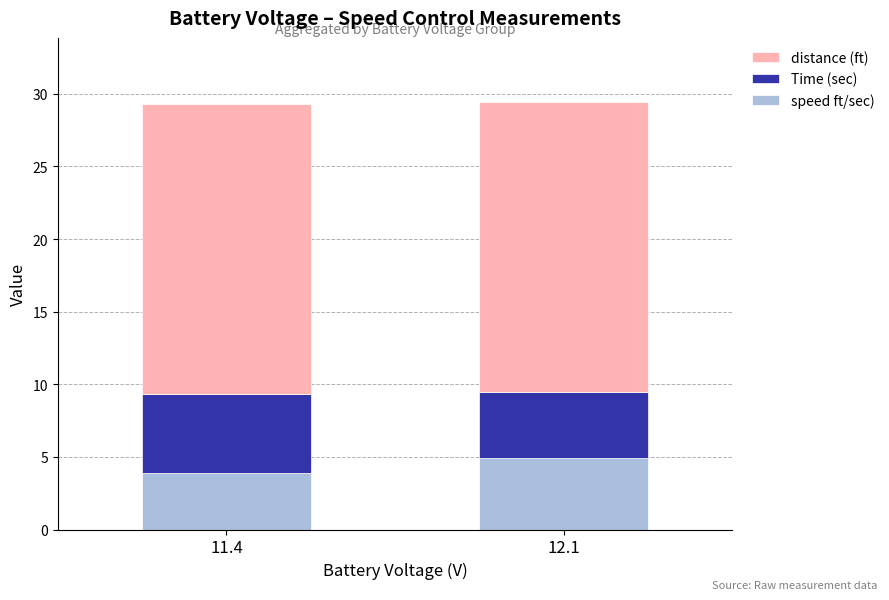

Reading left to right, what are the values for speed ft/sec)?

3.9	4.9